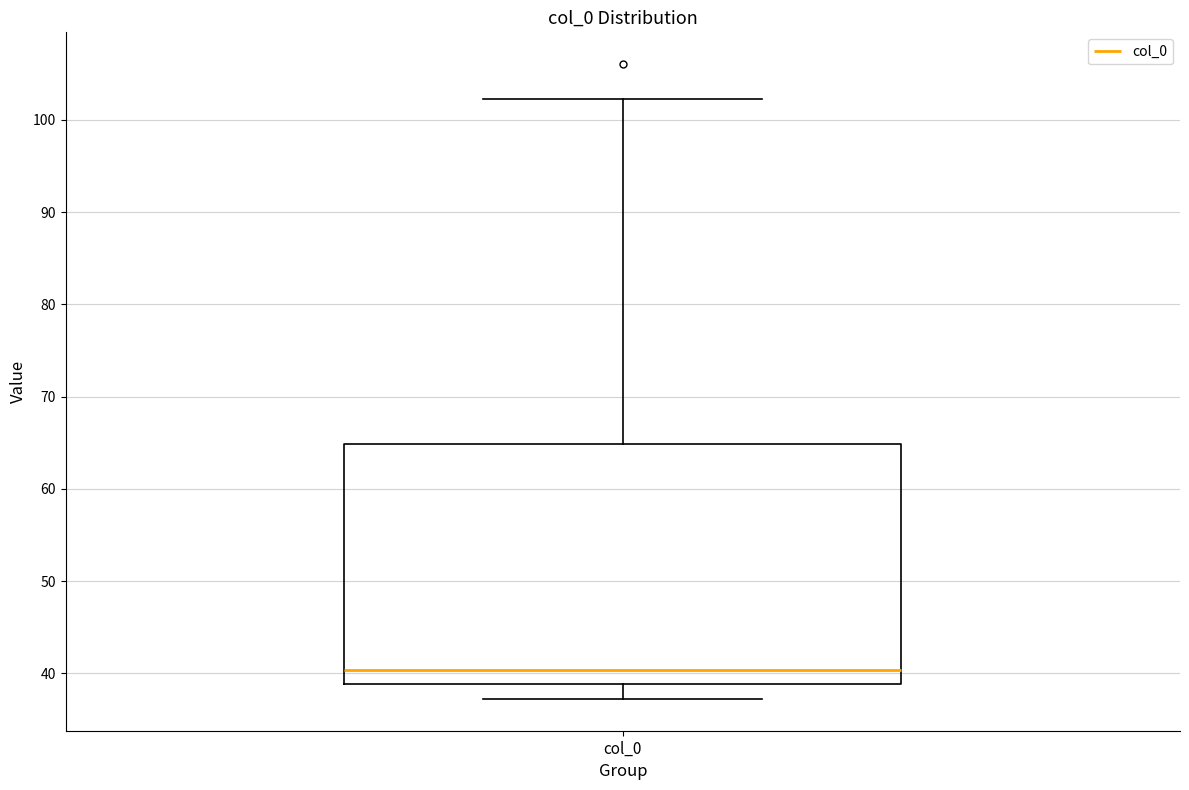

Where does the upper whisker of the box for col_0 end on the y-axis? The values are not printed on the chart, so give them approximately, as read against the axis.

102